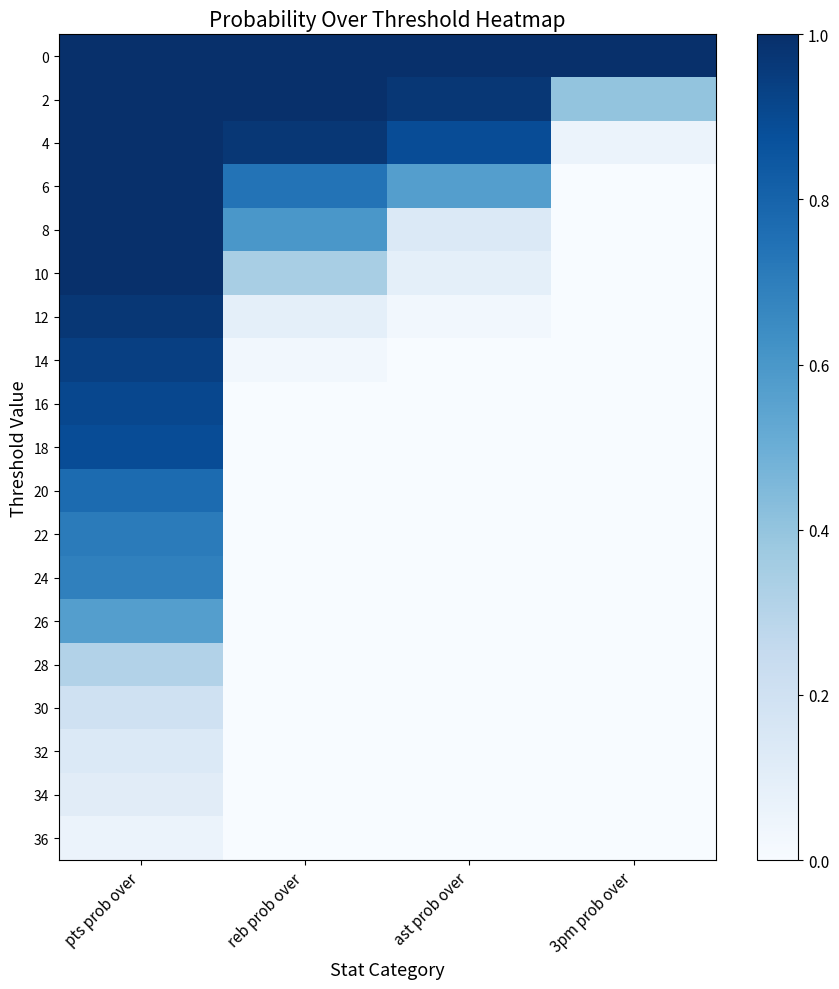

Reading right to left, transcribe all the data shown in this chart.

0: 3pm prob over=1.0	ast prob over=1.0	reb prob over=1.0	pts prob over=1.0
2: 3pm prob over=0.4	ast prob over=1.0	reb prob over=1.0	pts prob over=1.0
4: 3pm prob over=0.1	ast prob over=0.9	reb prob over=1.0	pts prob over=1.0
6: 3pm prob over=0.0	ast prob over=0.6	reb prob over=0.7	pts prob over=1.0
8: 3pm prob over=0.0	ast prob over=0.1	reb prob over=0.6	pts prob over=1.0
10: 3pm prob over=0.0	ast prob over=0.1	reb prob over=0.3	pts prob over=1.0
12: 3pm prob over=0.0	ast prob over=0.0	reb prob over=0.1	pts prob over=1.0
14: 3pm prob over=0.0	ast prob over=0.0	reb prob over=0.0	pts prob over=0.9
16: 3pm prob over=0.0	ast prob over=0.0	reb prob over=0.0	pts prob over=0.9
18: 3pm prob over=0.0	ast prob over=0.0	reb prob over=0.0	pts prob over=0.9
20: 3pm prob over=0.0	ast prob over=0.0	reb prob over=0.0	pts prob over=0.8
22: 3pm prob over=0.0	ast prob over=0.0	reb prob over=0.0	pts prob over=0.7
24: 3pm prob over=0.0	ast prob over=0.0	reb prob over=0.0	pts prob over=0.7
26: 3pm prob over=0.0	ast prob over=0.0	reb prob over=0.0	pts prob over=0.6
28: 3pm prob over=0.0	ast prob over=0.0	reb prob over=0.0	pts prob over=0.3
30: 3pm prob over=0.0	ast prob over=0.0	reb prob over=0.0	pts prob over=0.2
32: 3pm prob over=0.0	ast prob over=0.0	reb prob over=0.0	pts prob over=0.1
34: 3pm prob over=0.0	ast prob over=0.0	reb prob over=0.0	pts prob over=0.1
36: 3pm prob over=0.0	ast prob over=0.0	reb prob over=0.0	pts prob over=0.1